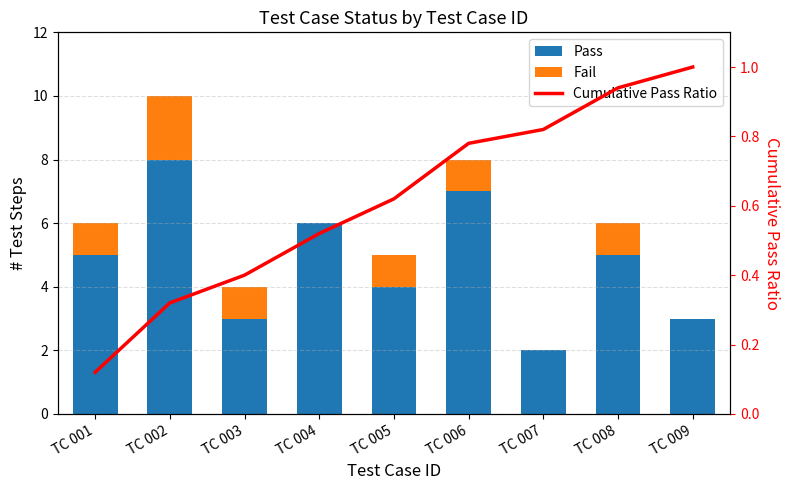

At which label does Fail reach its peak?

TC 002